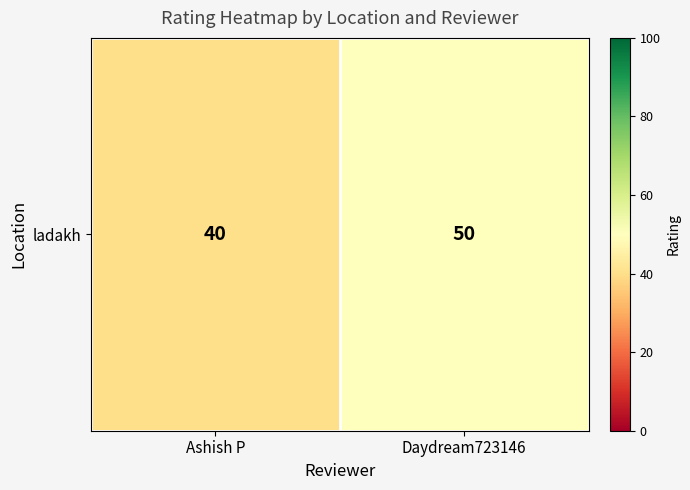

What is the sum of the values at Daydream723146 and Ashish P?

90